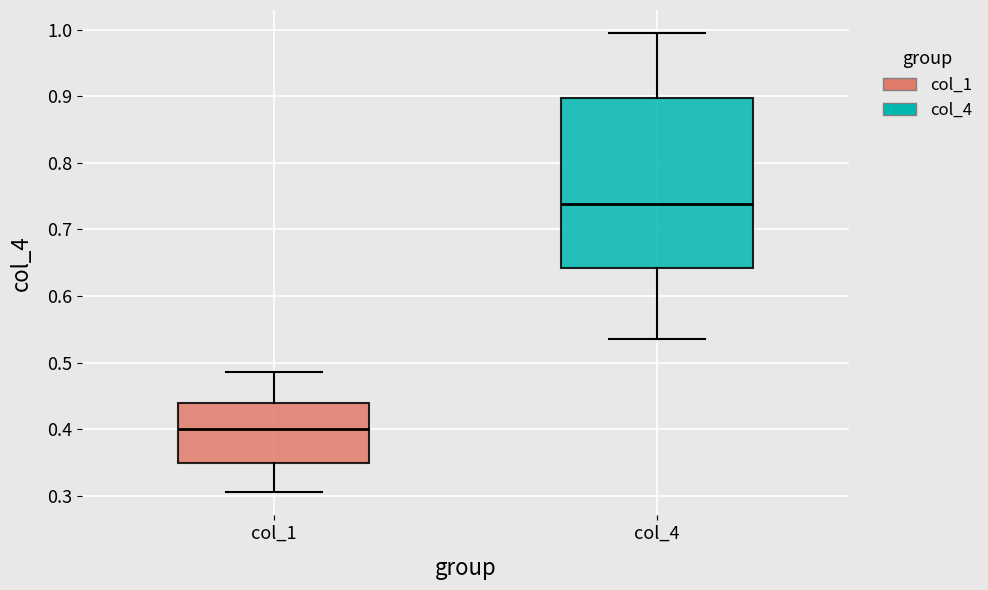

Where does the median line of the box for col_1 sit on the y-axis? The values are not printed on the chart, so give them approximately, as read against the axis.

0.40